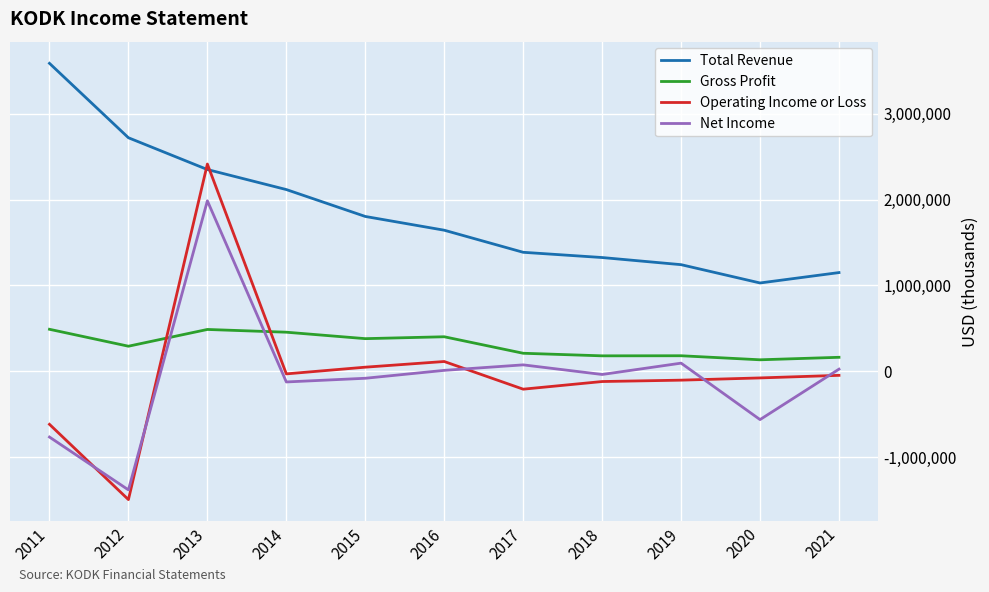

At which category is the sum across all series the highest?

2013